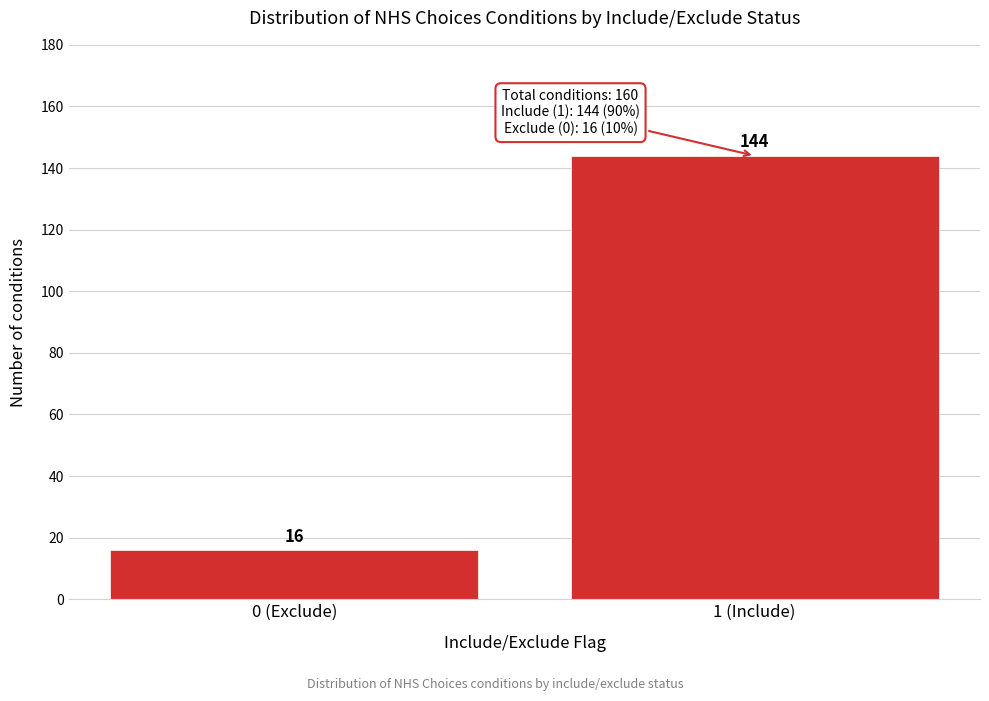

Reading left to right, transcribe all the data shown in this chart.

0 (Exclude)=16	1 (Include)=144